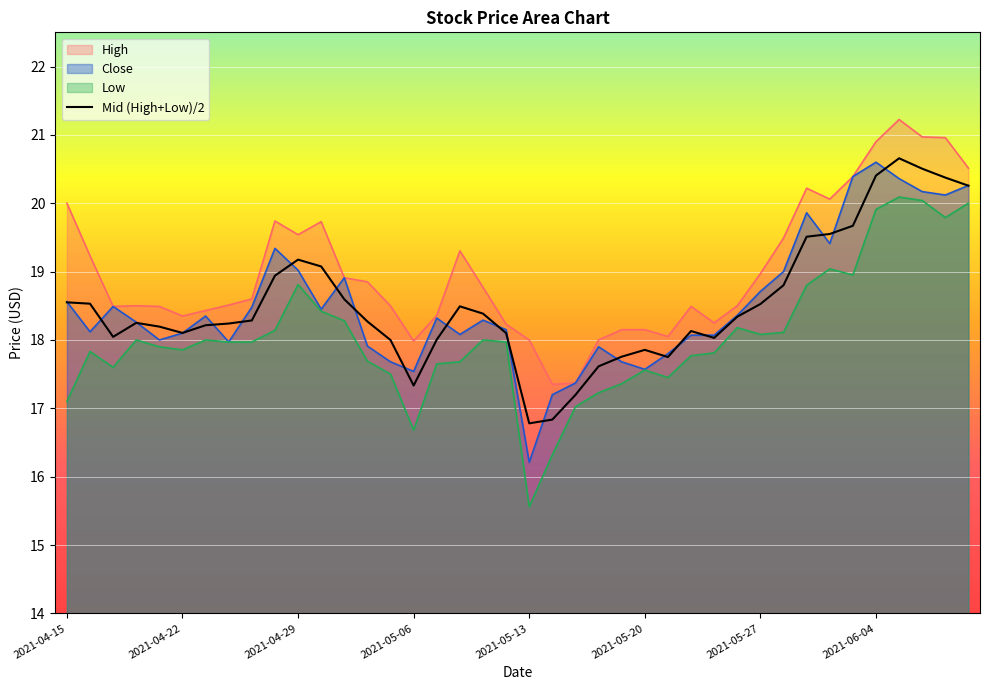

True or false: High and Close cross at least once.

False